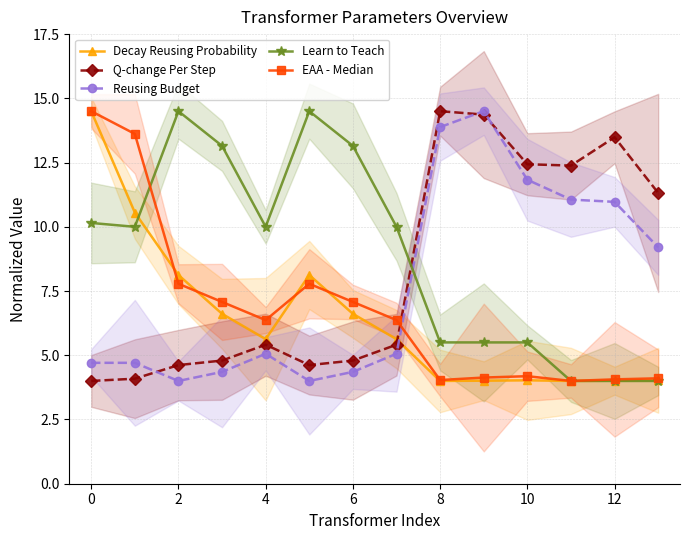

True or false: Reusing Budget and Learn to Teach cross at least once.

True